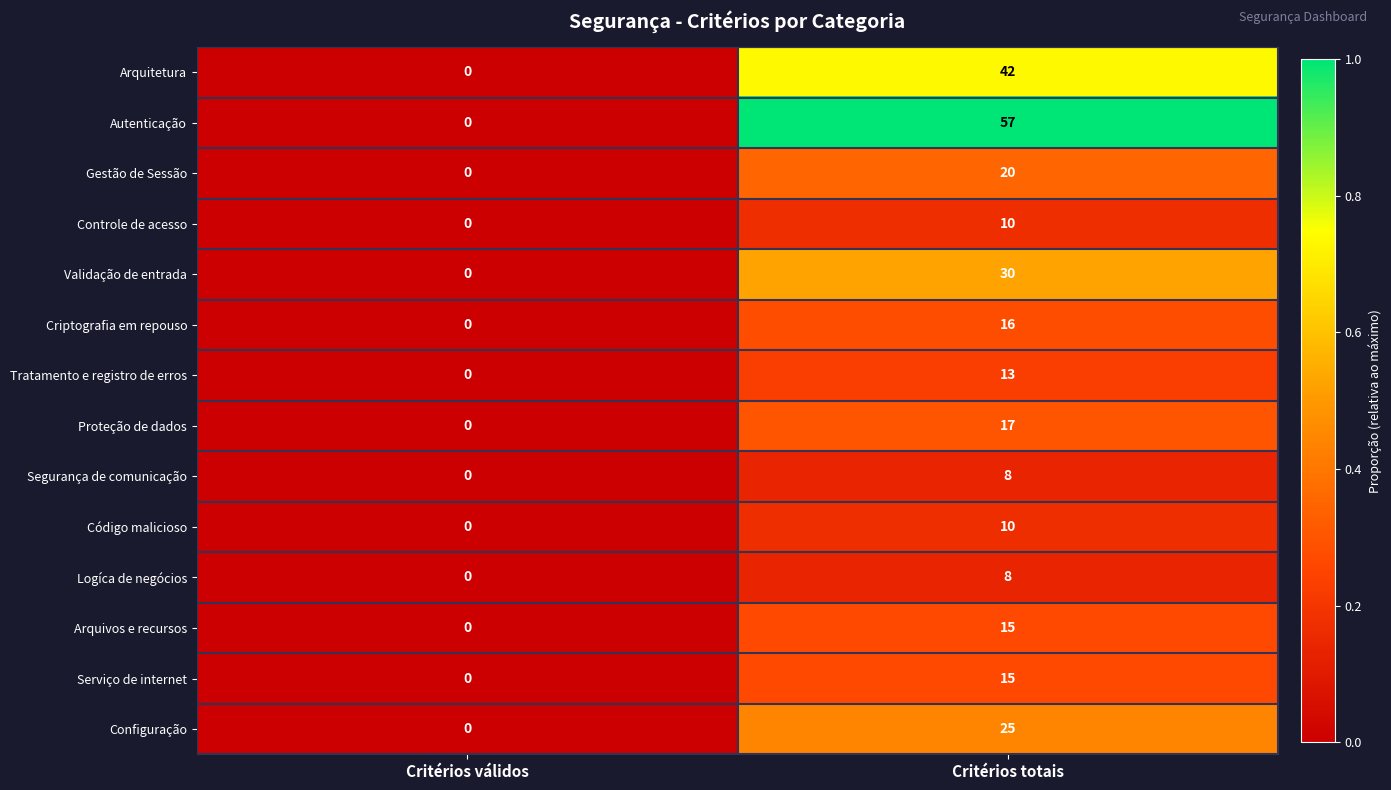

Between Critérios válidos and Critérios totais, which series saw the biggest shift?

Autenticação